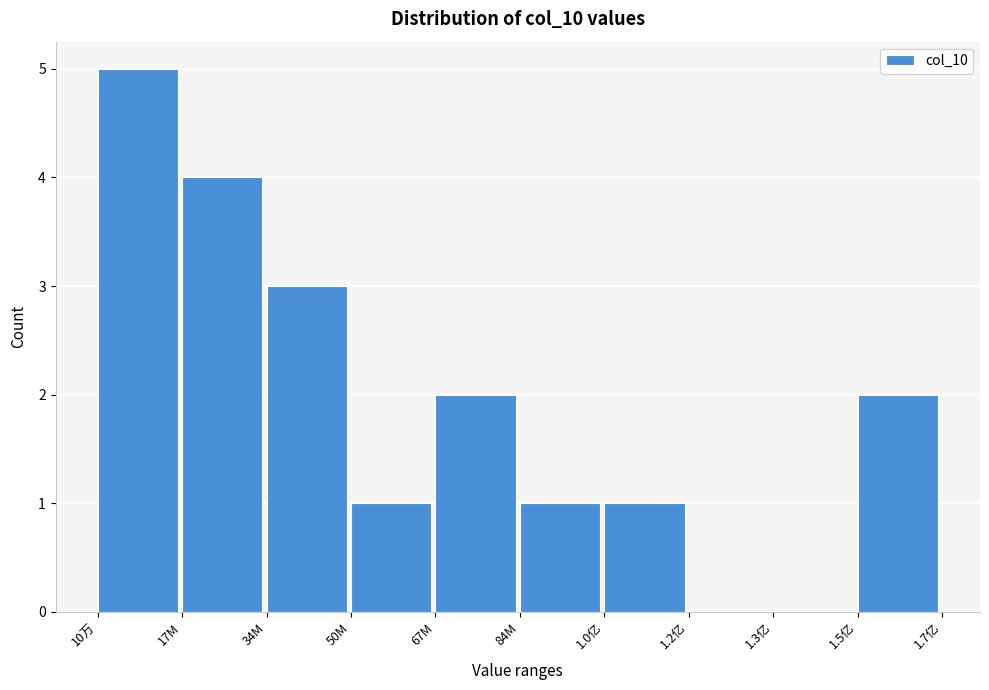

Reading left to right, transcribe all the data shown in this chart.

10万=5	17M=4	34M=3	50M=1	67M=2	84M=1	1.0亿=1	1.2亿=0	1.3亿=0	1.5亿=2